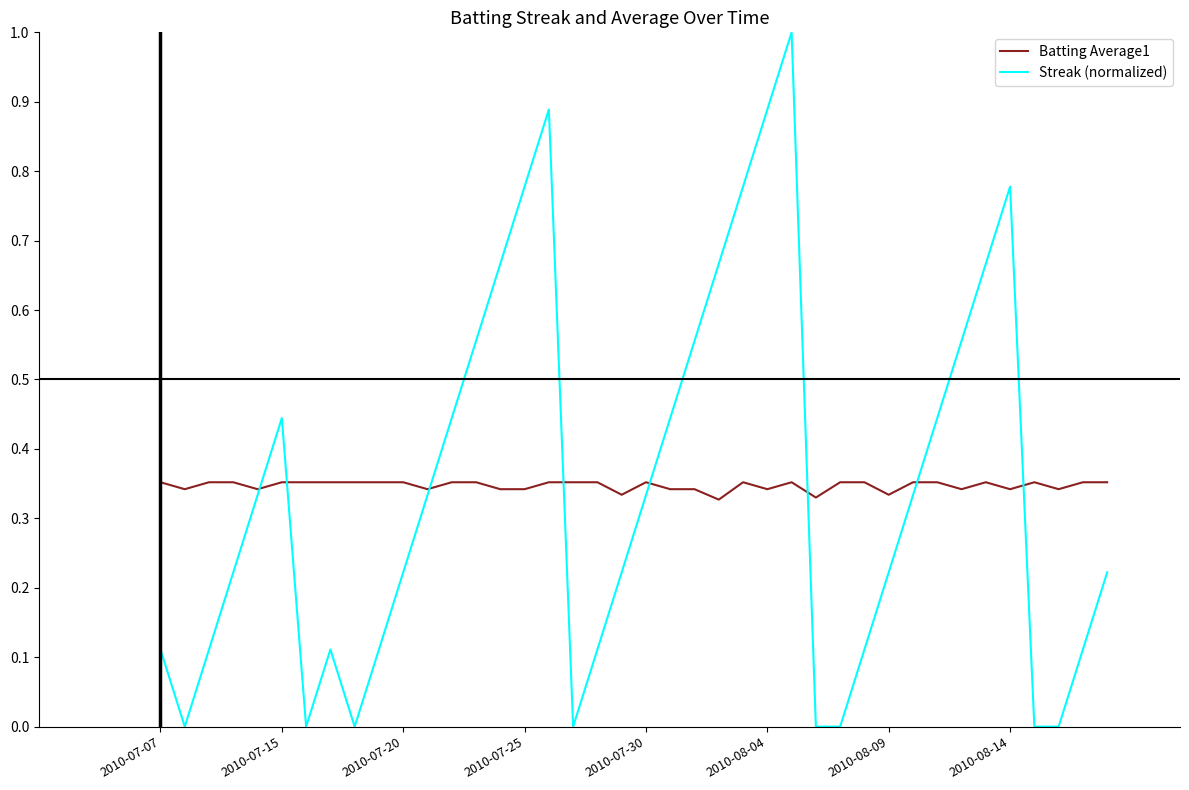

What is the maximum value for Streak (normalized)?

1.0